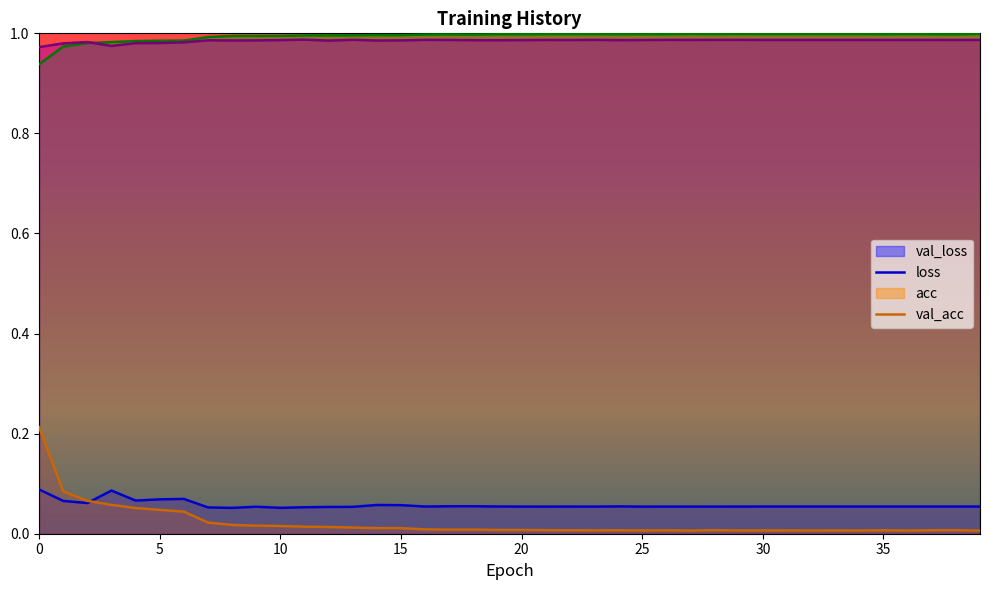

What are all the series names shown in the legend?

val_loss, loss, acc, val_acc